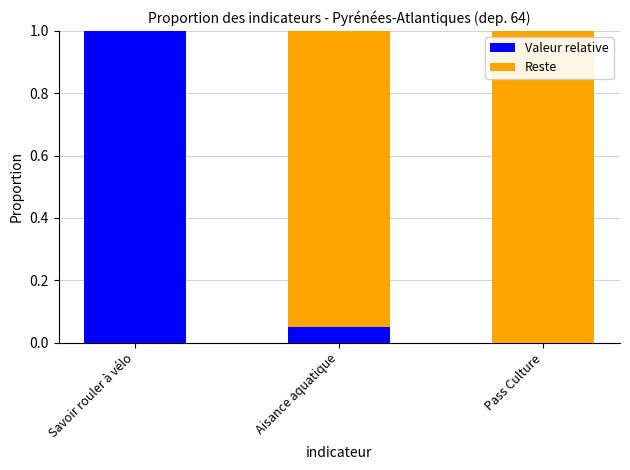

True or false: Valeur relative has a value of 0.7 at Savoir rouler à vélo.

False